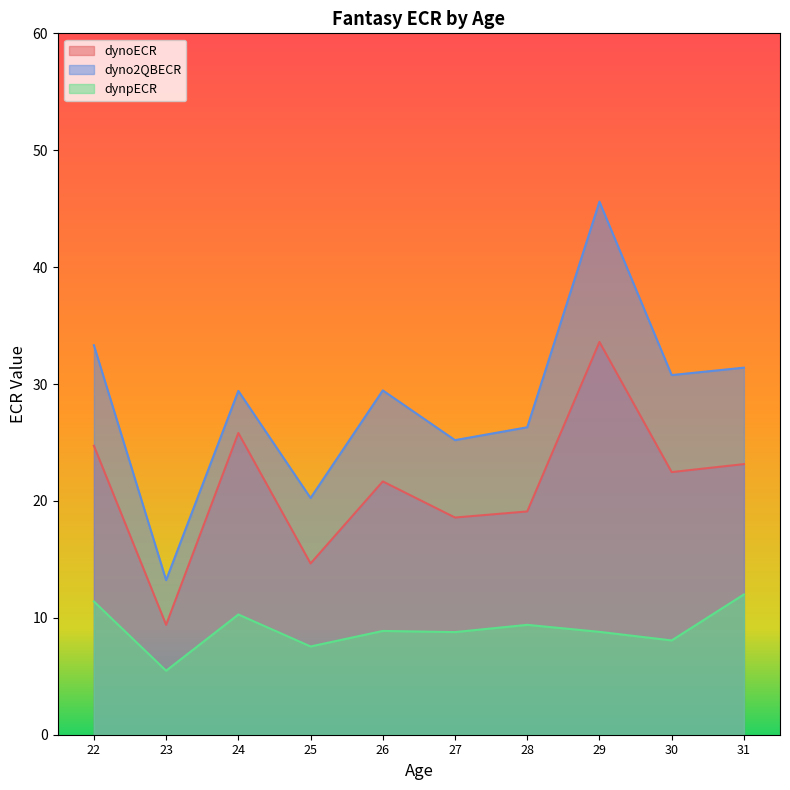

True or false: dynoECR and dynpECR intersect in this chart.

False